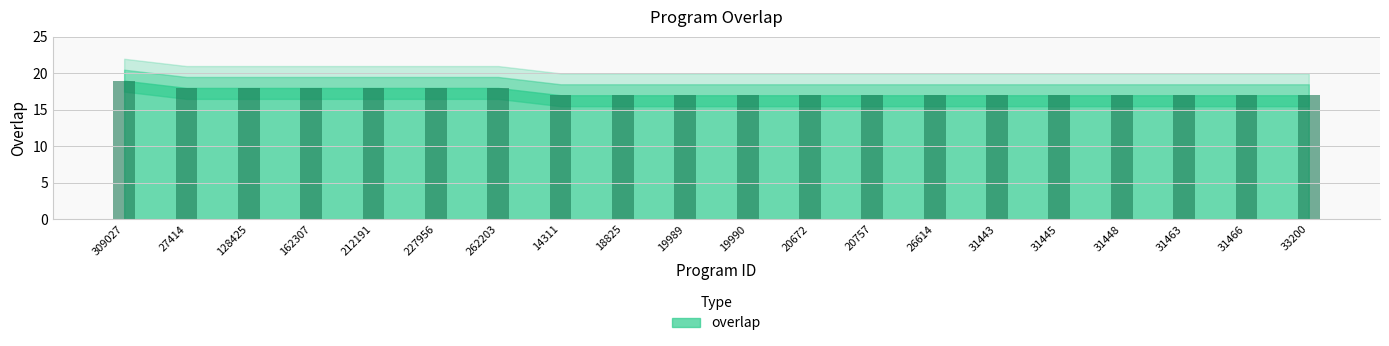

What is the difference between the values at 212191 and 20672?

1